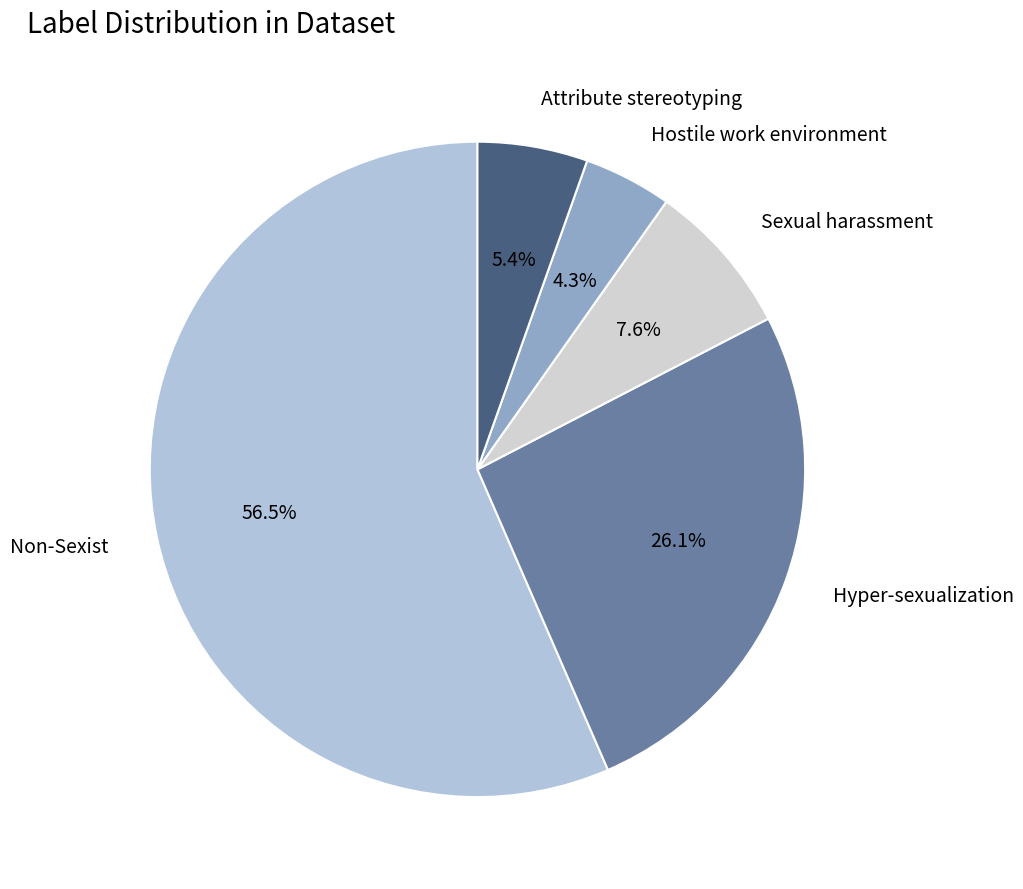

What is the total percentage of Hyper-sexualization and Attribute stereotyping?

31.5%